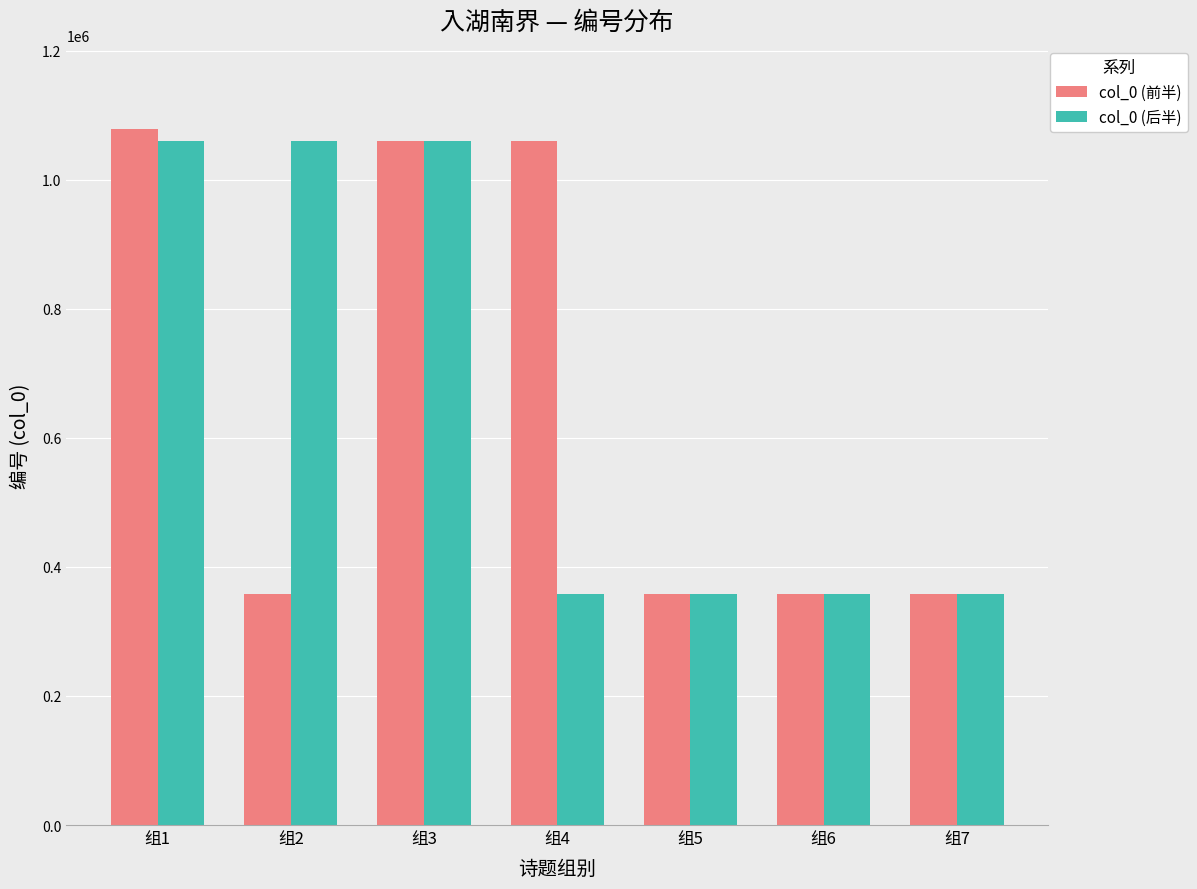

What is the difference between the col_0 (后半) values at 组1 and 组6?

701626